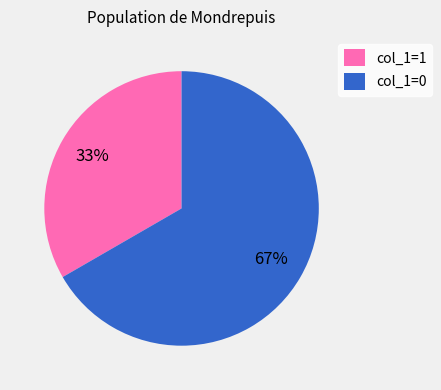

Rank the categories by value from highest to lowest.

col_1=0, col_1=1